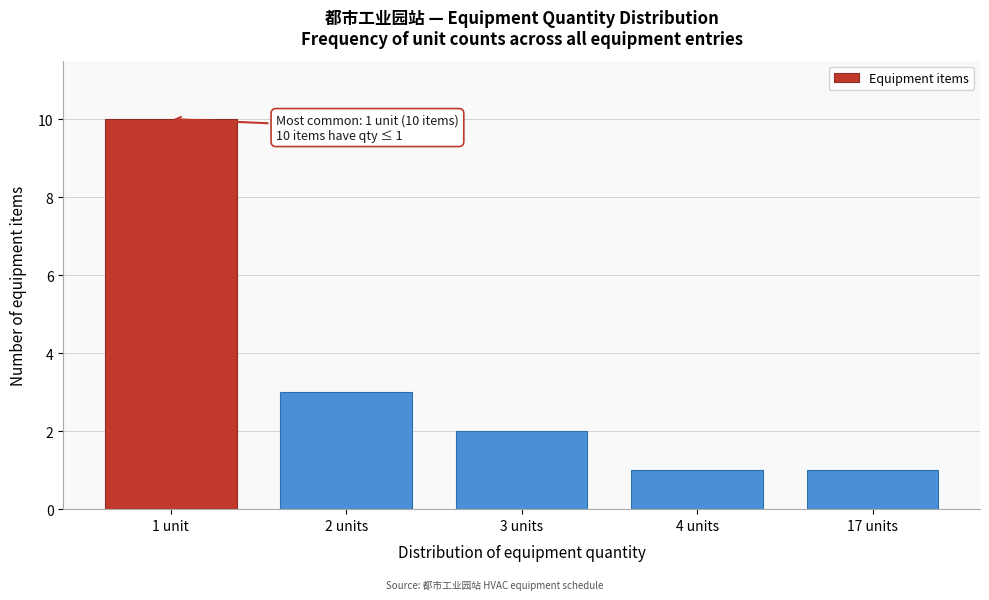

Reading left to right, list all the values displayed in this chart.

1 unit=10	2 units=3	3 units=2	4 units=1	17 units=1